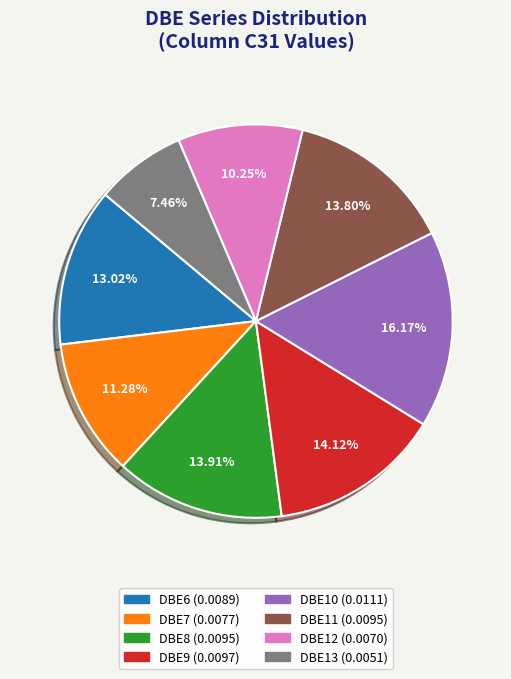

Does any single category account for the majority?

No